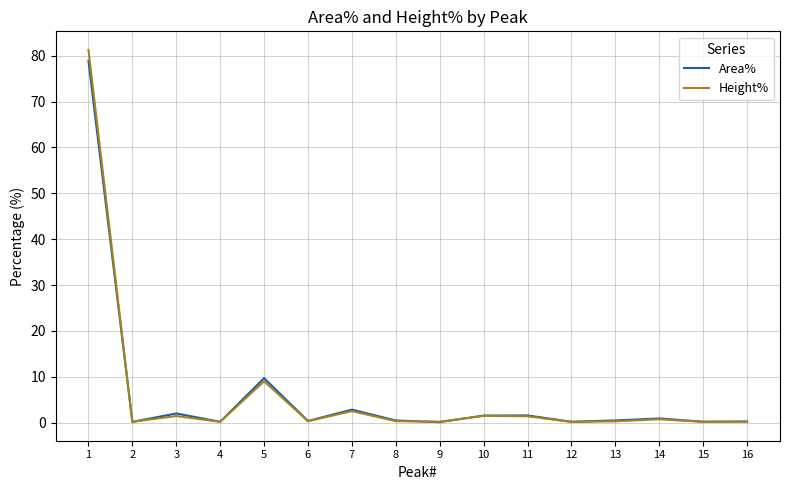

Where is the first local minimum for Area%?

2